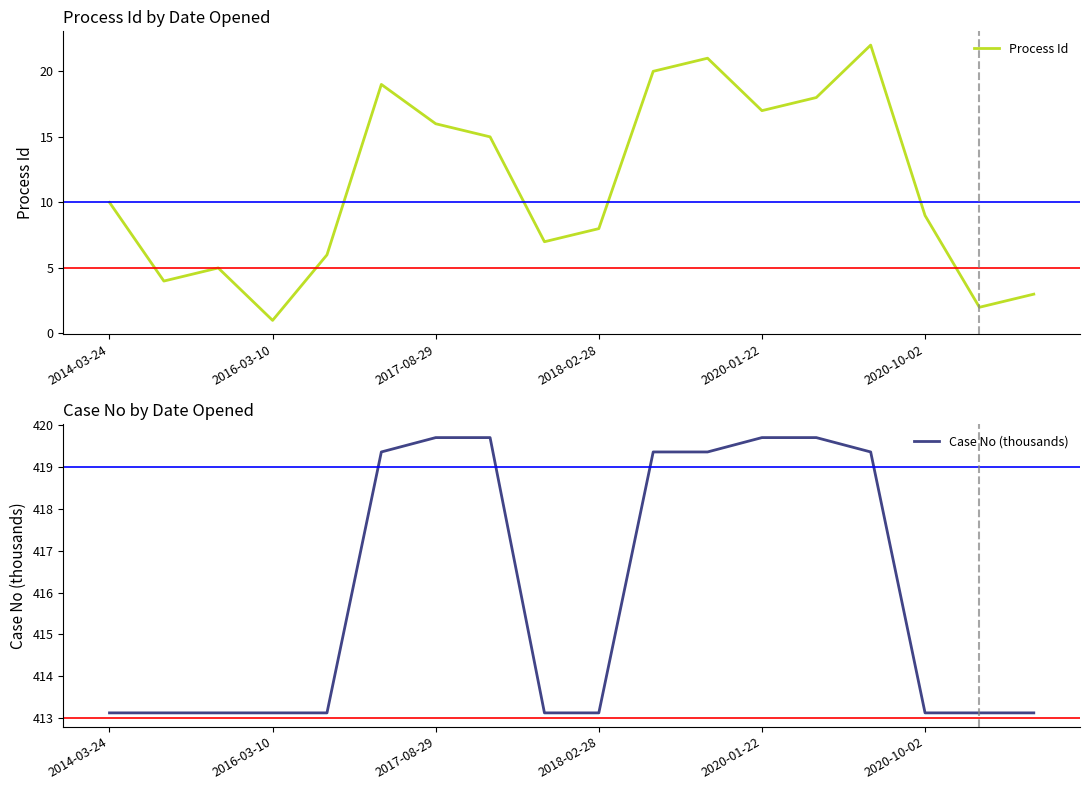

The Case No (thousands) series shows 413.1 at 8. True or false?

True